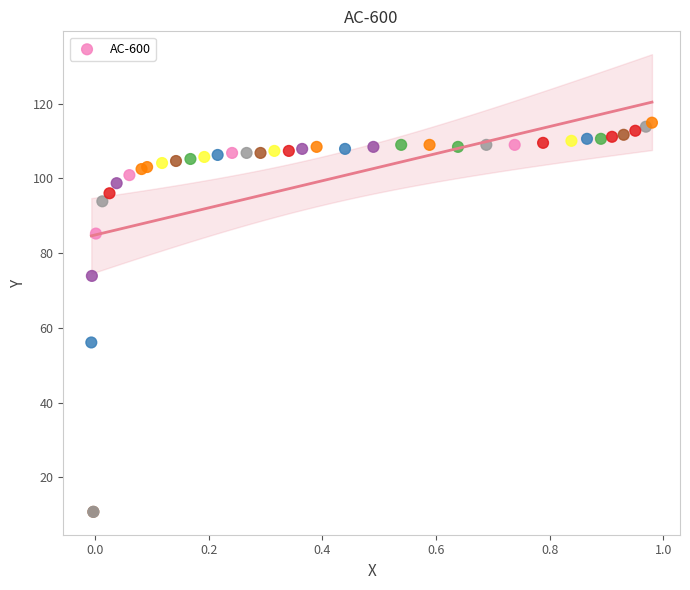

What Y value in the scatter plot is closest to 62?

56.1